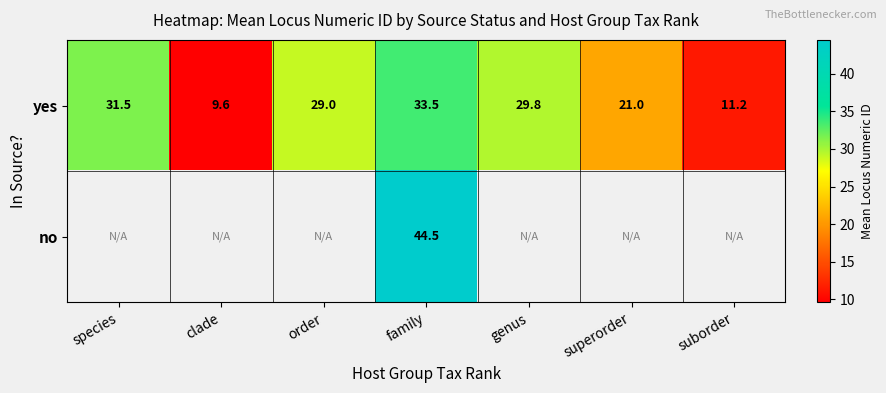

Where does the yes series first go above 29?

species